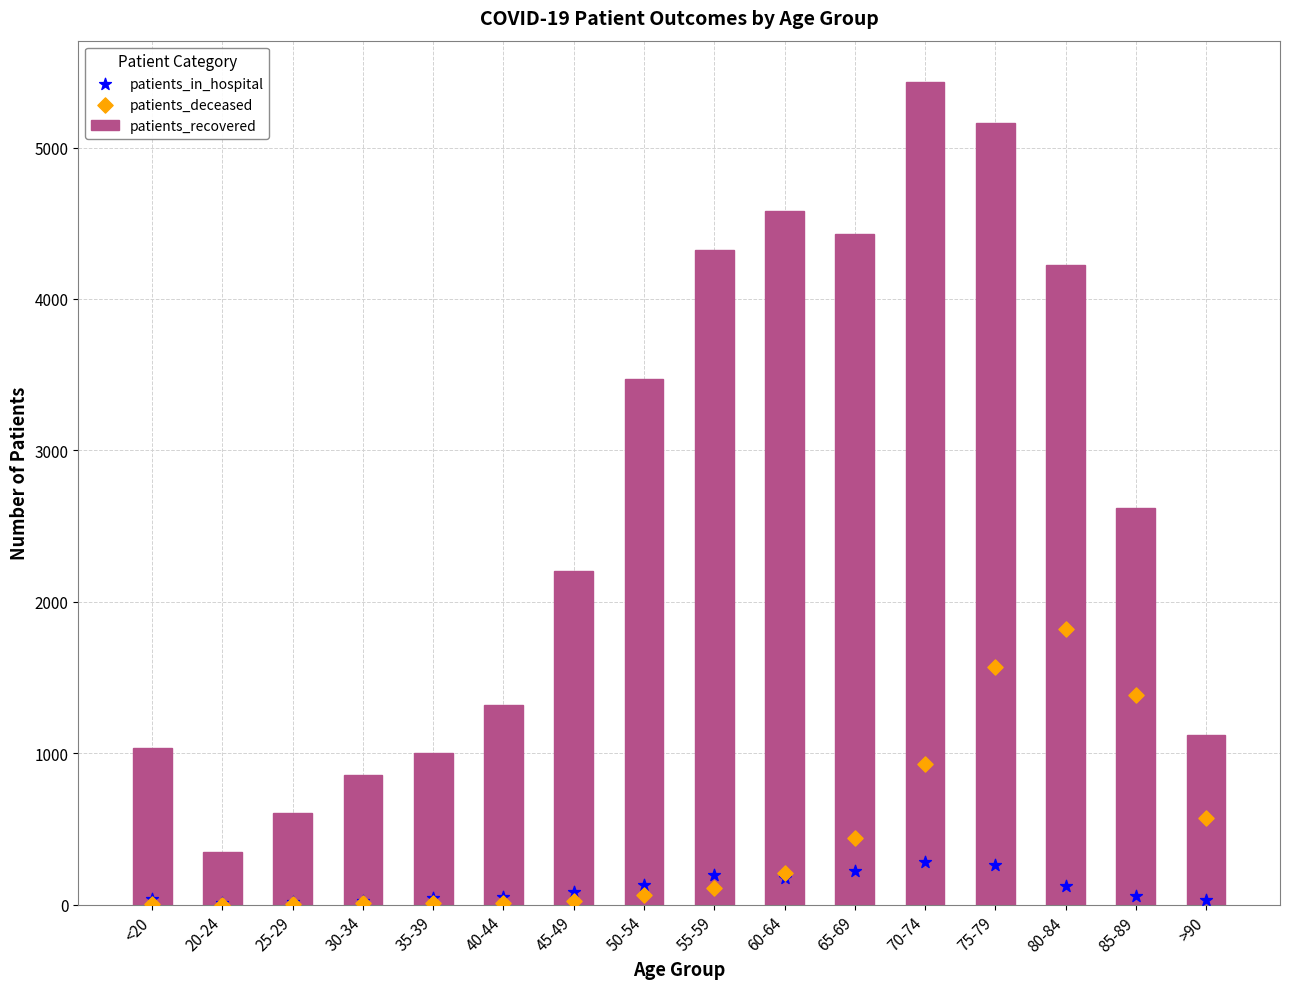

Is the value of patients_deceased at 60-64 greater than the value of patients_in_hospital at 80-84?

Yes